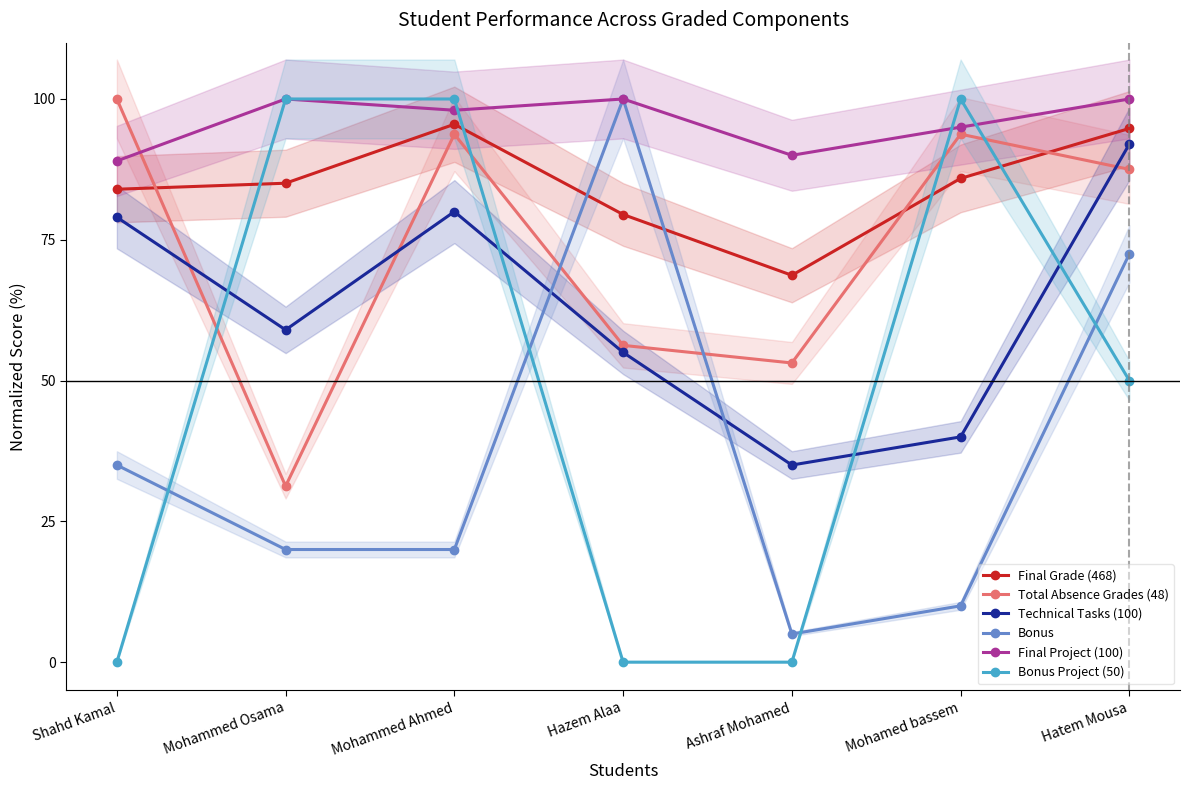

How many lines are shown in the chart?

6